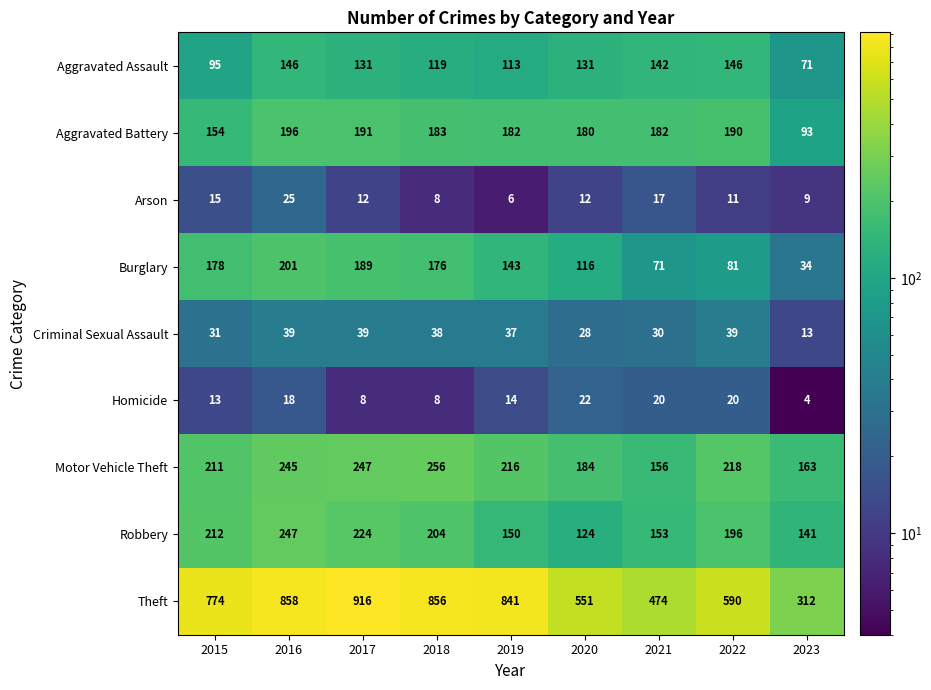

What value does the Arson series have at 2015?

15